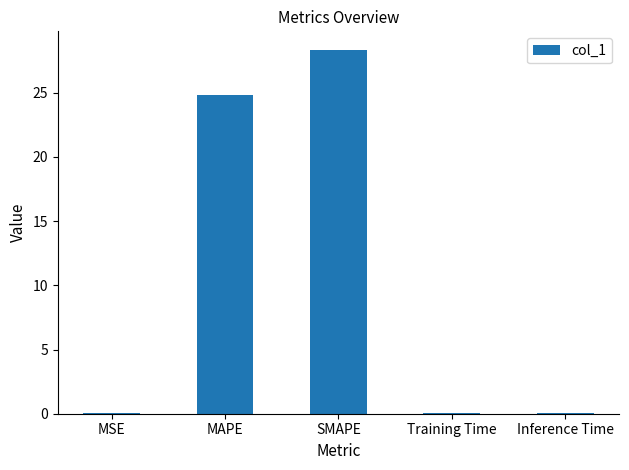

The chart shows a value of 49.0 at SMAPE. True or false?

False